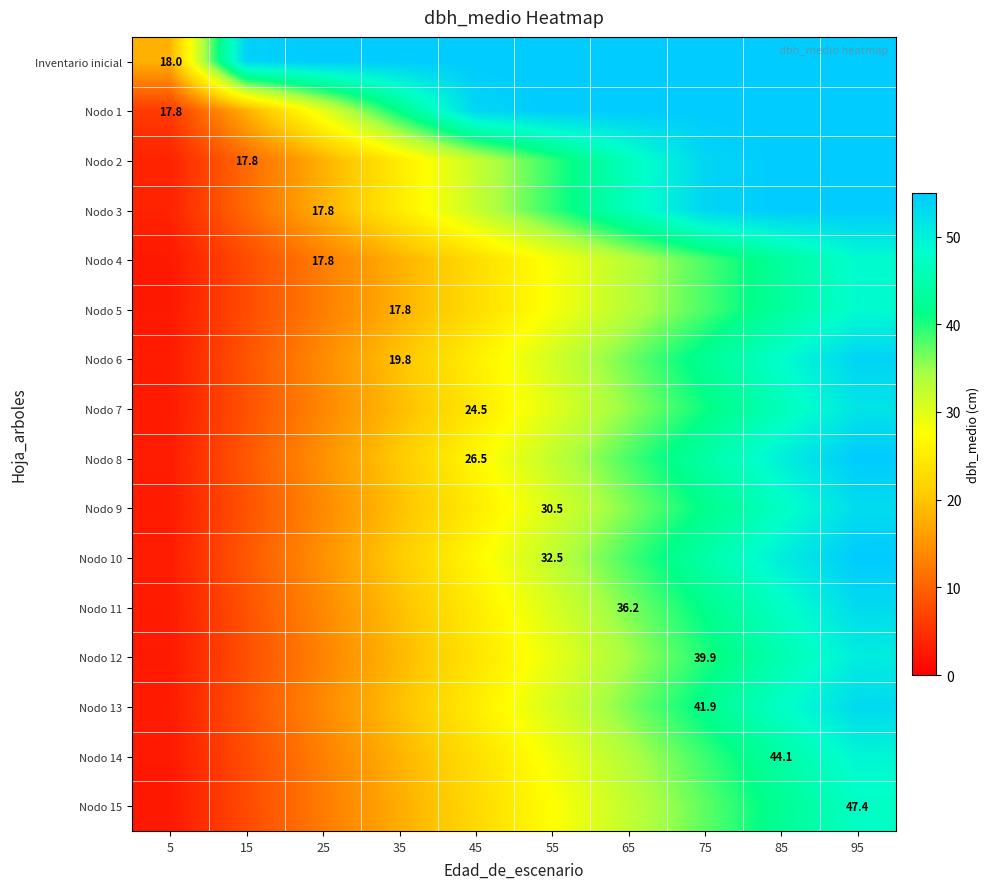

At which category is the sum across all series the highest?

95